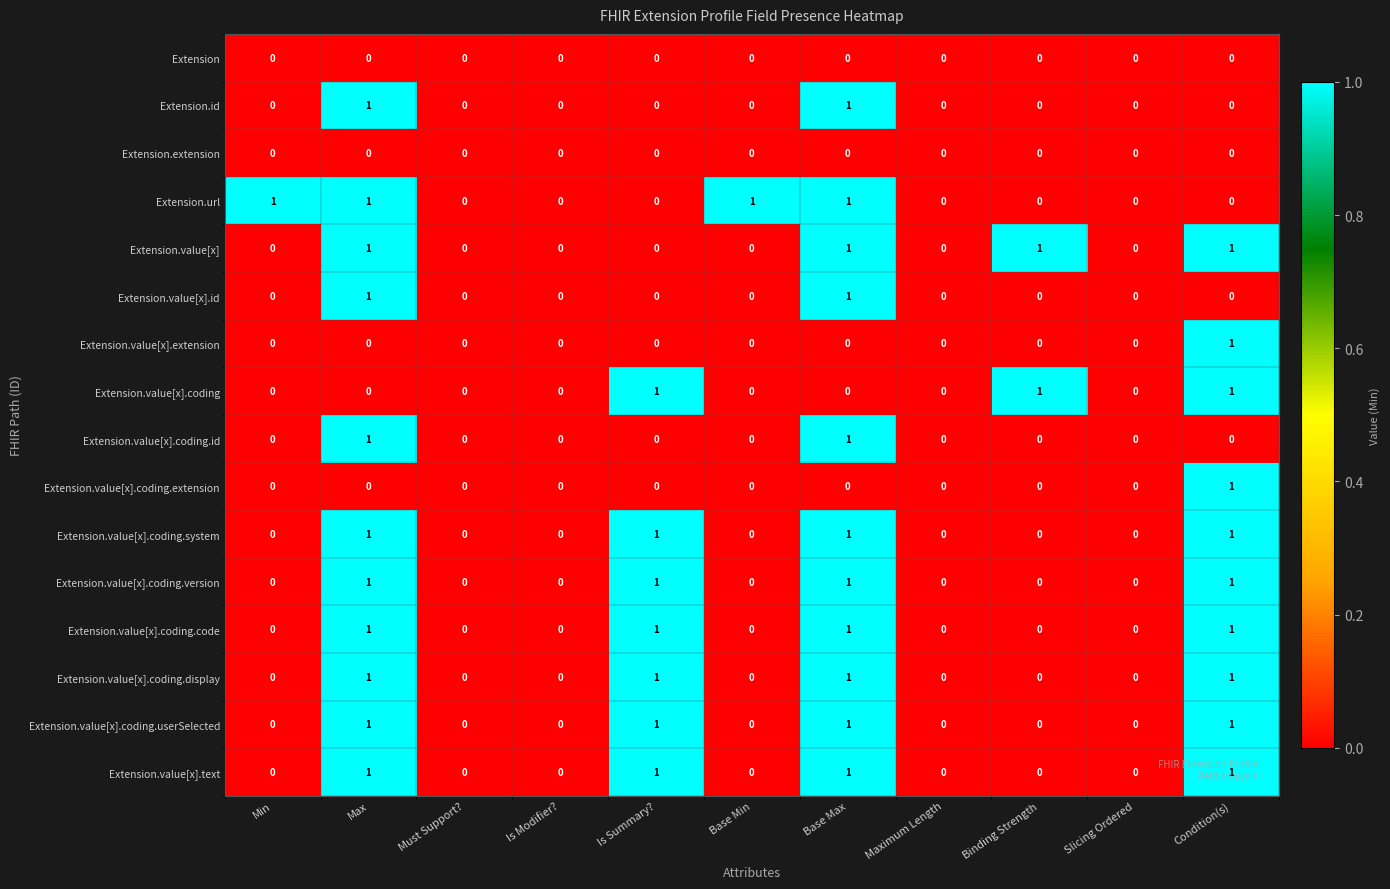

The value of Extension.extension at Is Modifier? is 0. True or false?

True